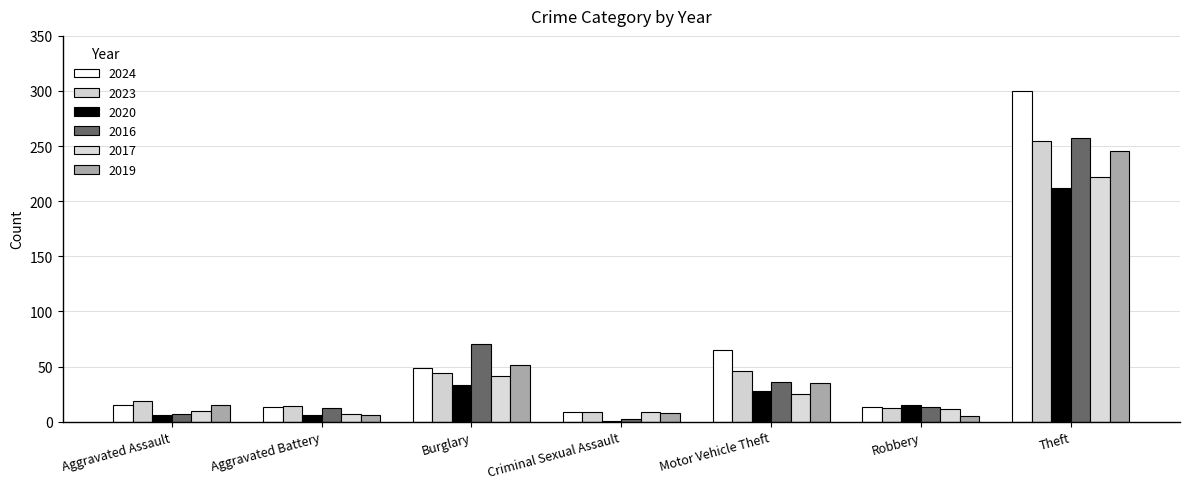

How many series are shown in this chart?

6